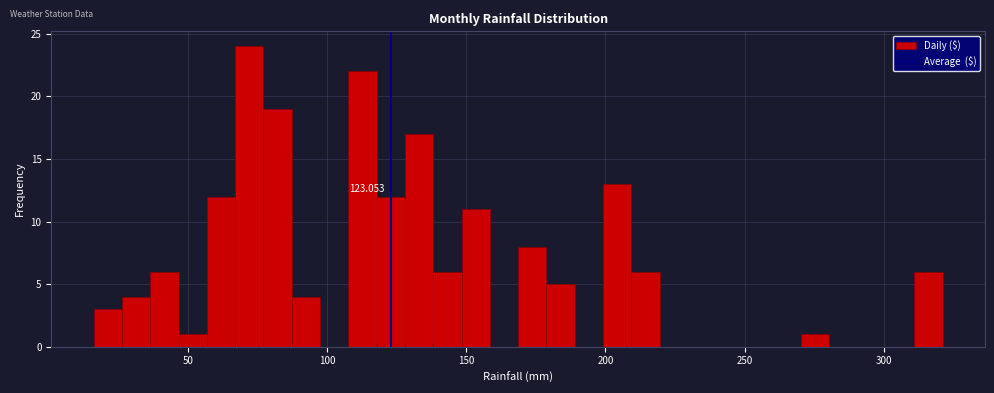

Around what value on the x-axis is the tallest bar? Give the approximate position of its centre, as read against the axis.

70